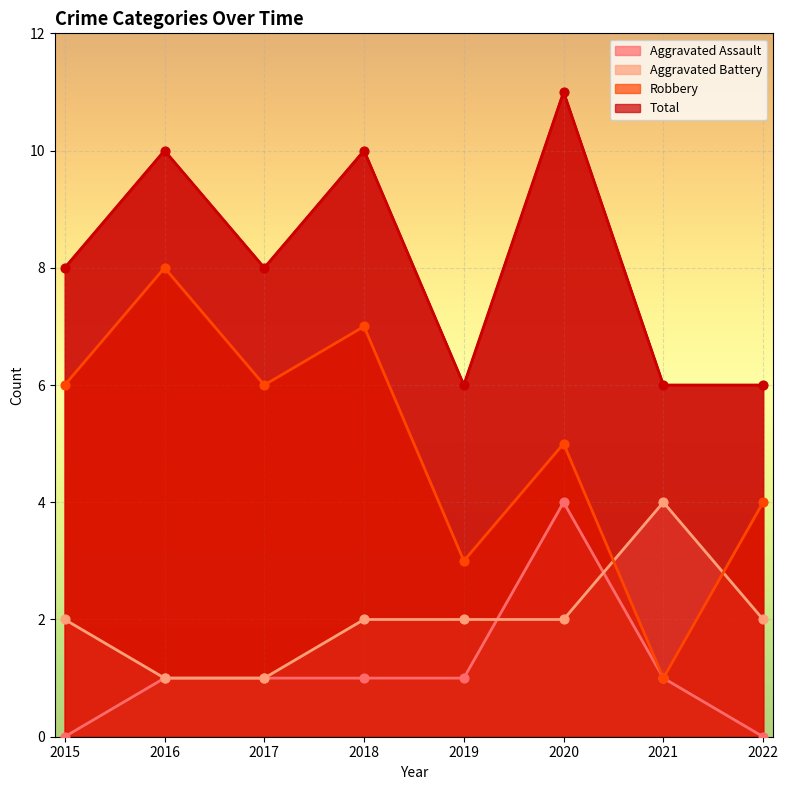

At how many categories does at least one series exceed 5?

8